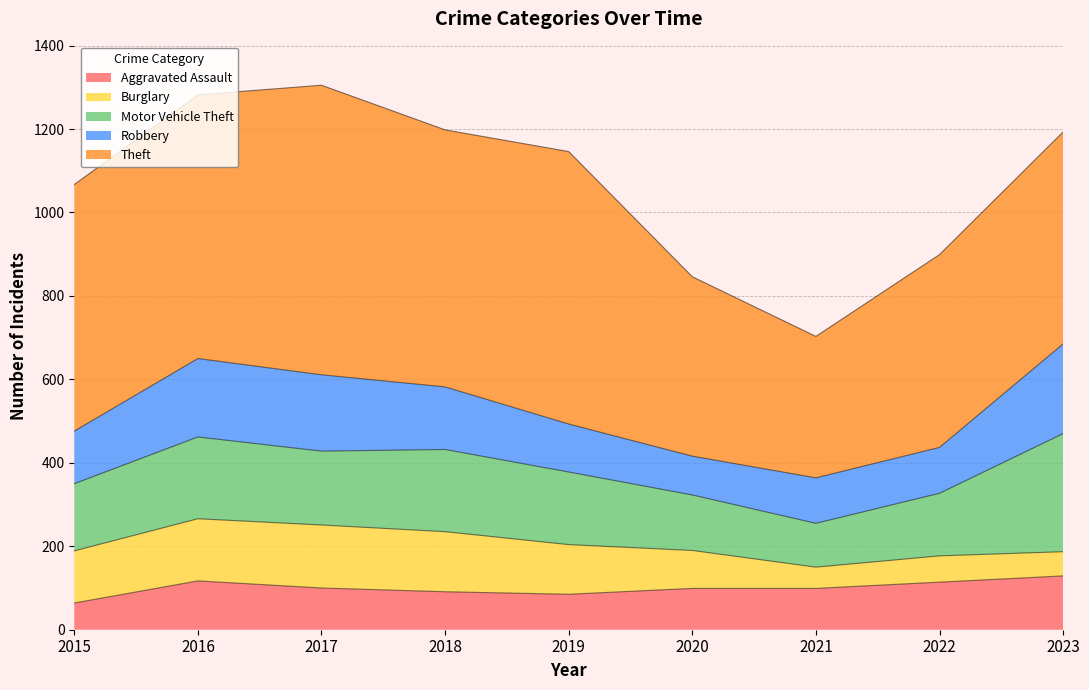

What is the average value of the Theft series?

547